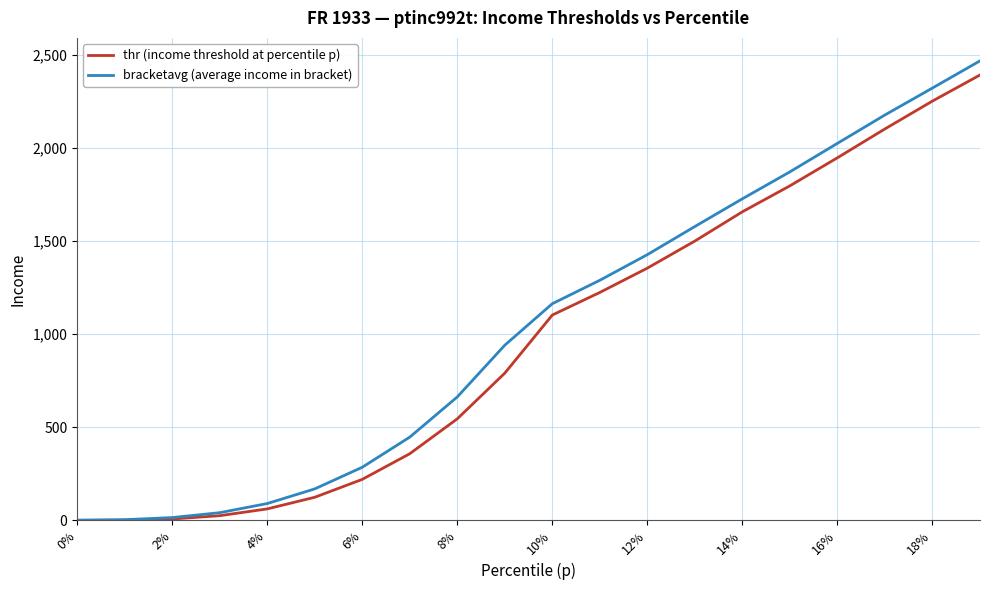

What is the maximum value for thr (income threshold at percentile p)?

2392.1